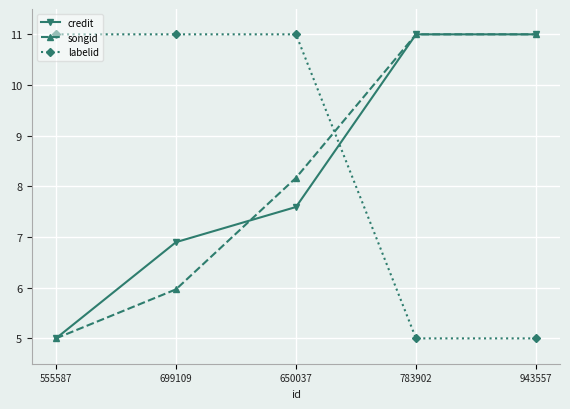

What position from the left is 650037?

3